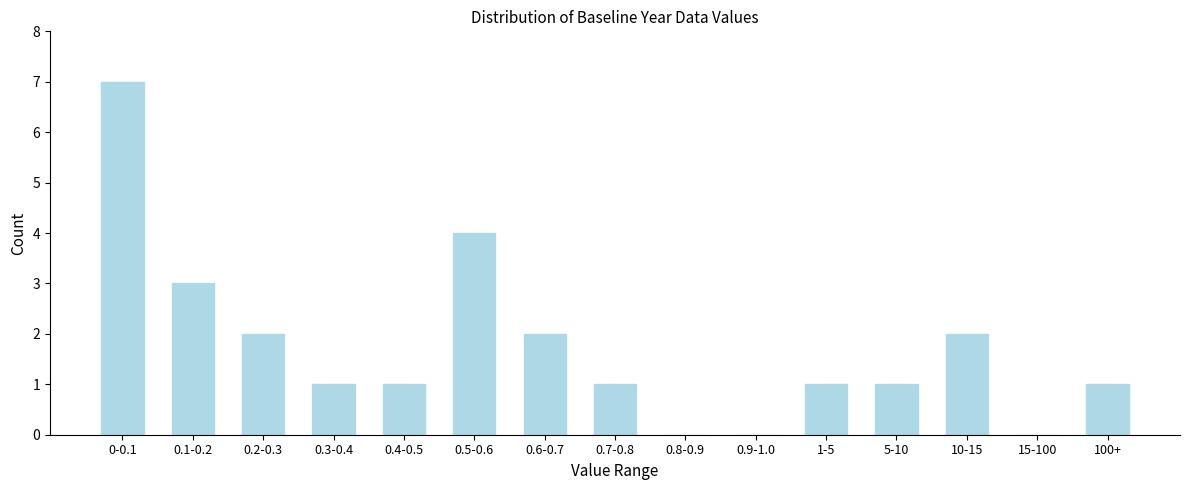

Reading left to right, extract all data points from this chart.

0-0.1=7	0.1-0.2=3	0.2-0.3=2	0.3-0.4=1	0.4-0.5=1	0.5-0.6=4	0.6-0.7=2	0.7-0.8=1	0.8-0.9=0	0.9-1.0=0	1-5=1	5-10=1	10-15=2	15-100=0	100+=1